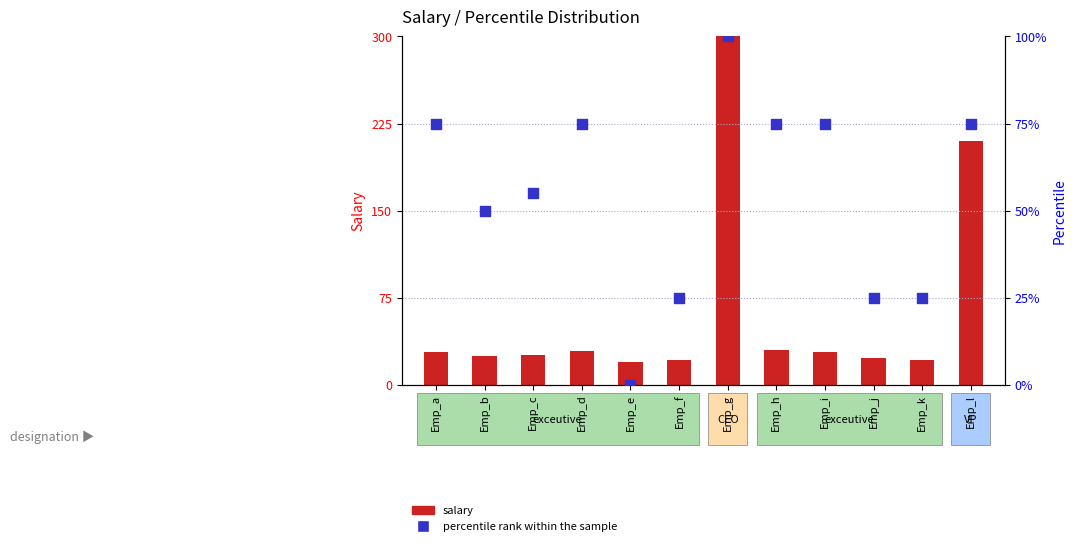

What is the total value across all series at Emp_i?

253.1